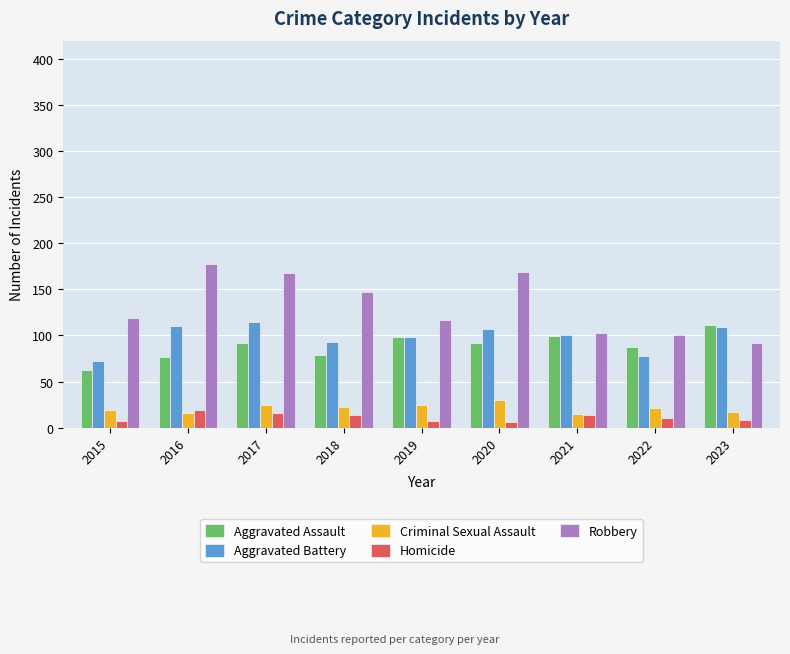

What is the difference between the highest and lowest values at 2018?

133